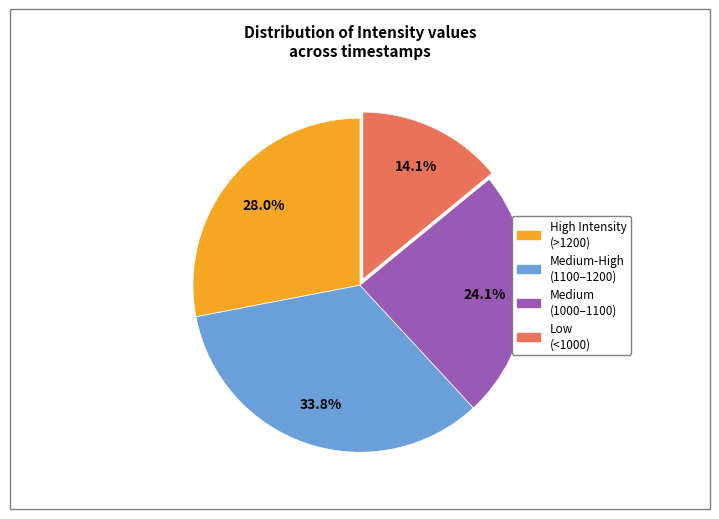

Is there any slice that represents more than half of the pie?

No